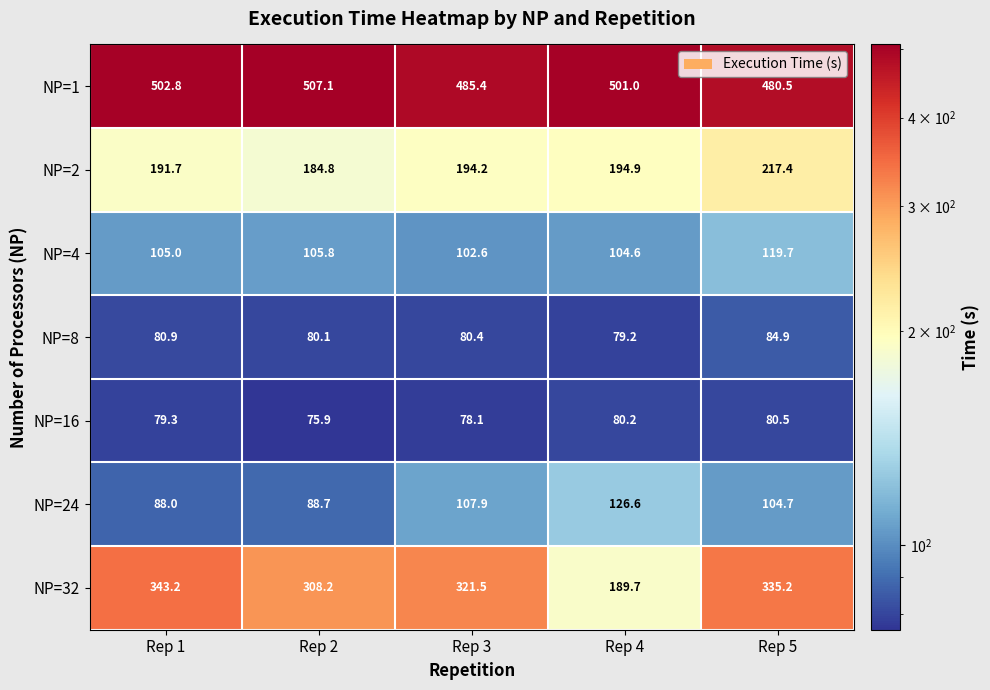

The NP=24 series shows 104.7 at Rep 5. True or false?

True